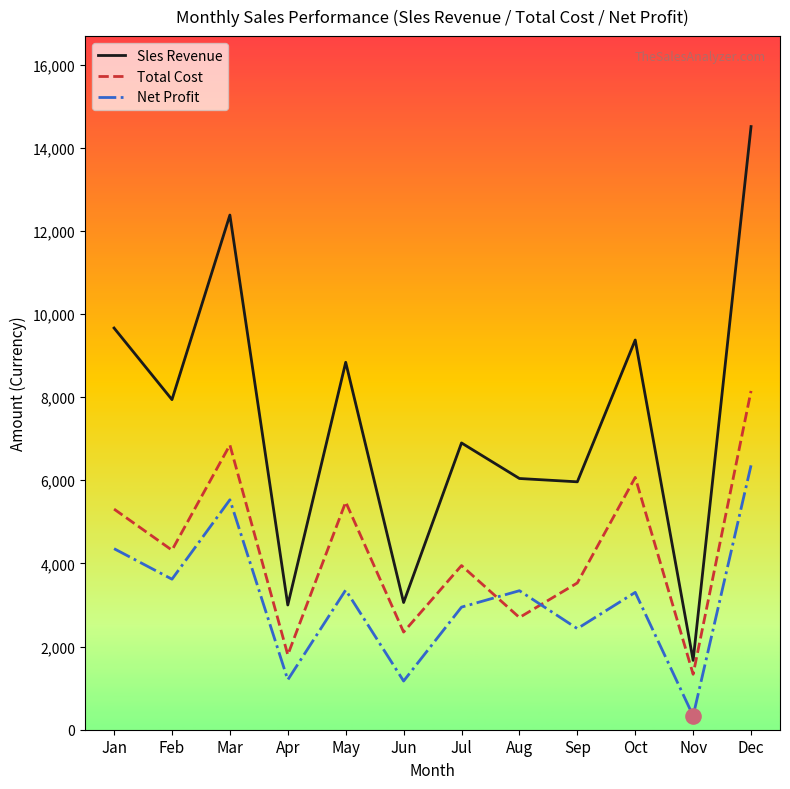

At how many categories does at least one series exceed 6386?

7